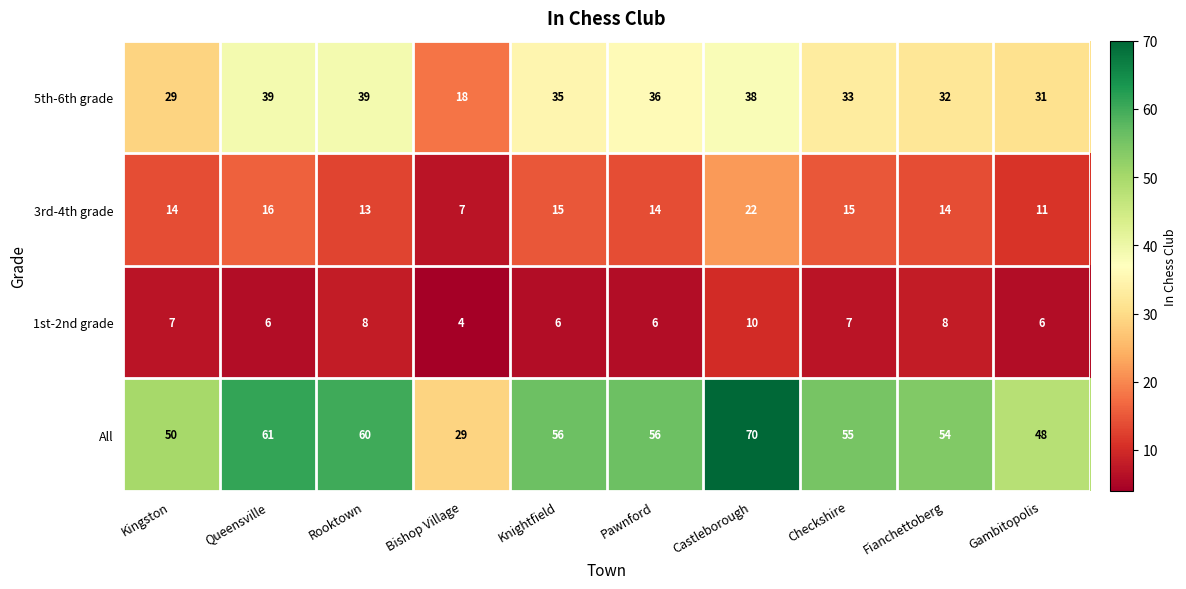

Which series has the largest range (max minus min)?

All